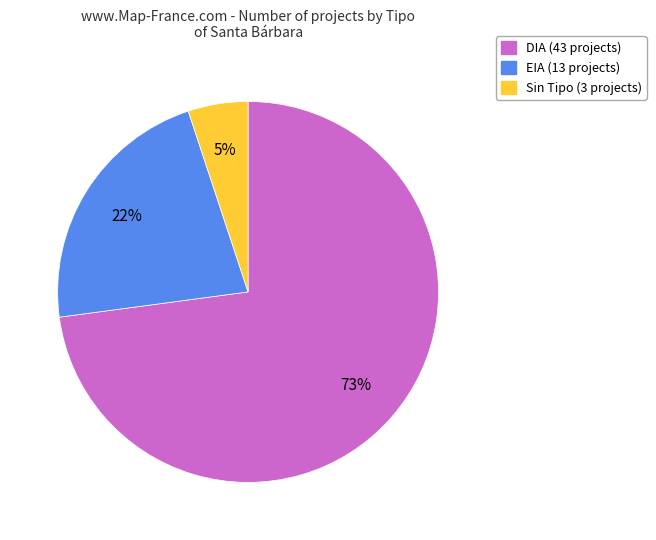

Does any single category account for the majority?

Yes